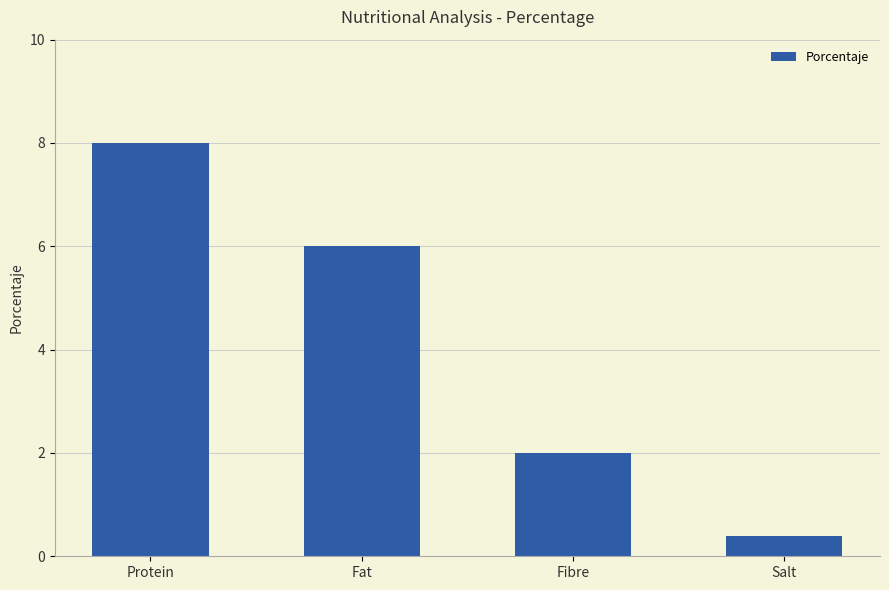

What is the change in value from Fat to Salt?

-5.6